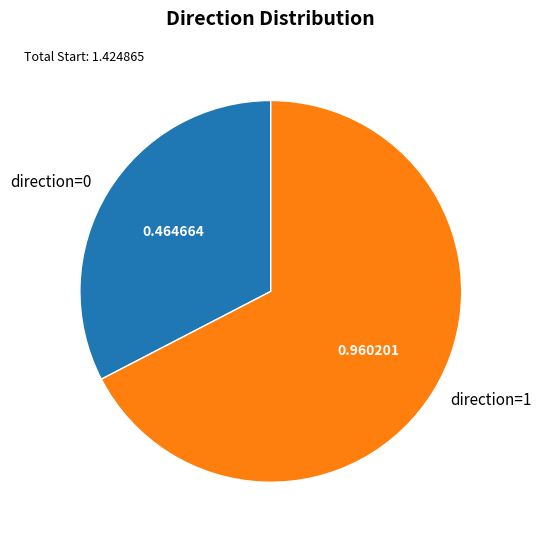

Do direction=1 and direction=0 together represent more than half of the pie?

Yes